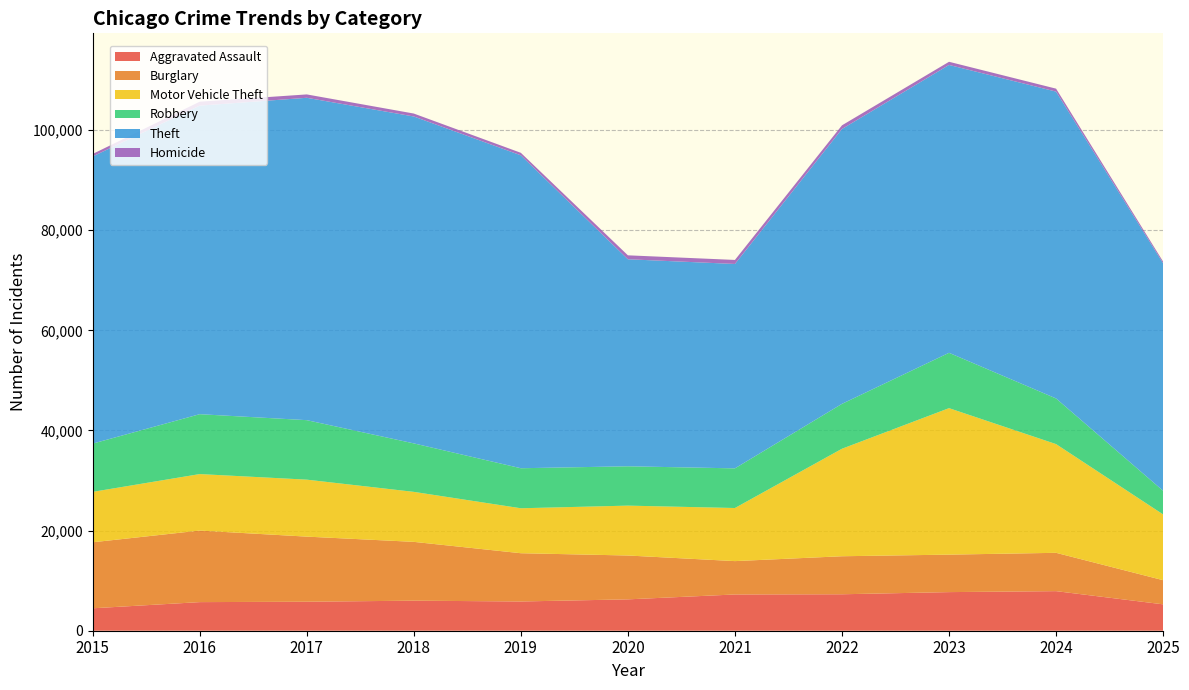

Reading left to right, what are all the values shown in this chart?

Aggravated Assault: 2015=4480	2016=5713	2017=5793	2018=6002	2019=5841	2020=6265	2021=7242	2022=7281	2023=7712	2024=7905	2025=5271
Burglary: 2015=13184	2016=14289	2017=13001	2018=11747	2019=9639	2020=8758	2021=6661	2022=7594	2023=7486	2024=7654	2025=4822
Motor Vehicle Theft: 2015=10068	2016=11285	2017=11380	2018=9985	2019=8978	2020=9962	2021=10605	2022=21472	2023=29255	2024=21713	2025=13133
Robbery: 2015=9638	2016=11960	2017=11881	2018=9681	2019=7995	2020=7855	2021=7920	2022=8965	2023=11052	2024=9116	2025=4721
Theft: 2015=57353	2016=61626	2017=64386	2018=65290	2019=62499	2020=41350	2021=40821	2022=54899	2023=57494	2024=61287	2025=45434
Homicide: 2015=496	2016=786	2017=672	2018=588	2019=499	2020=787	2021=806	2022=730	2023=632	2024=589	2025=339